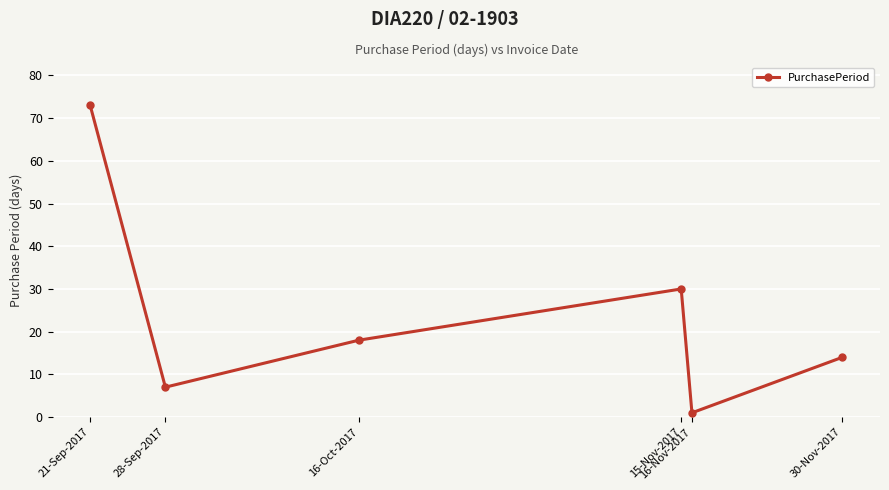

Which label corresponds to the smallest value in the chart?

16-Nov-2017